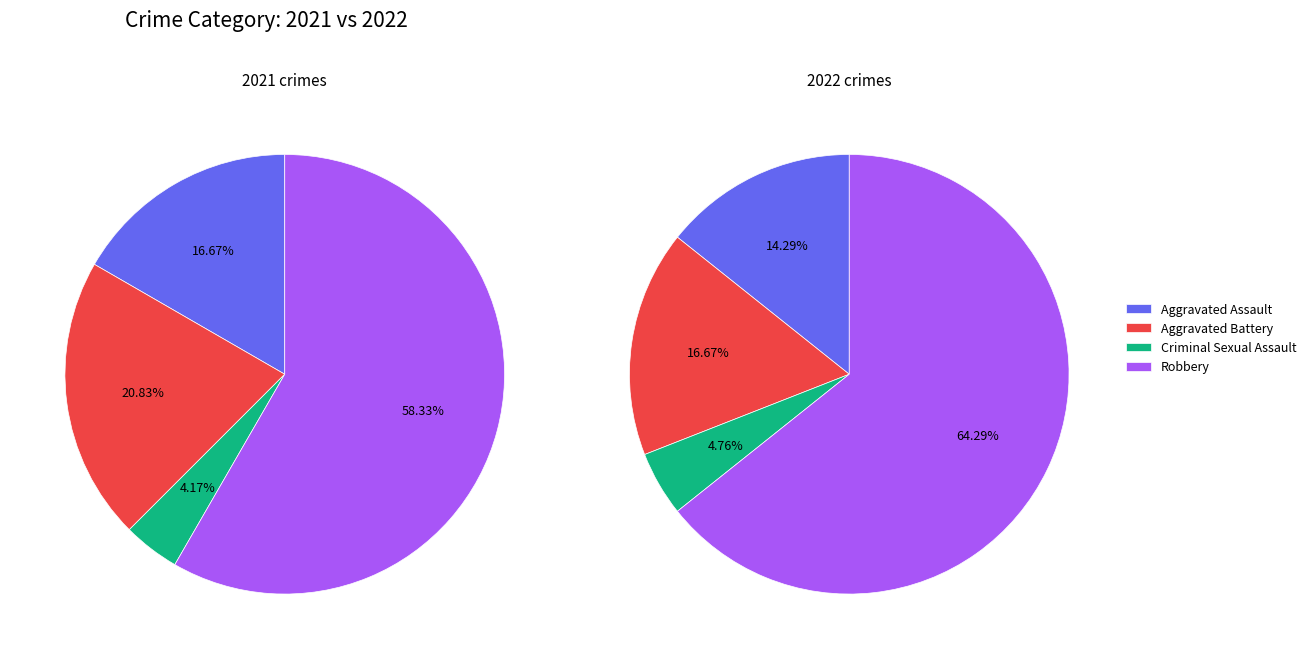

Is it true that 3 is 58% of the pie?

True